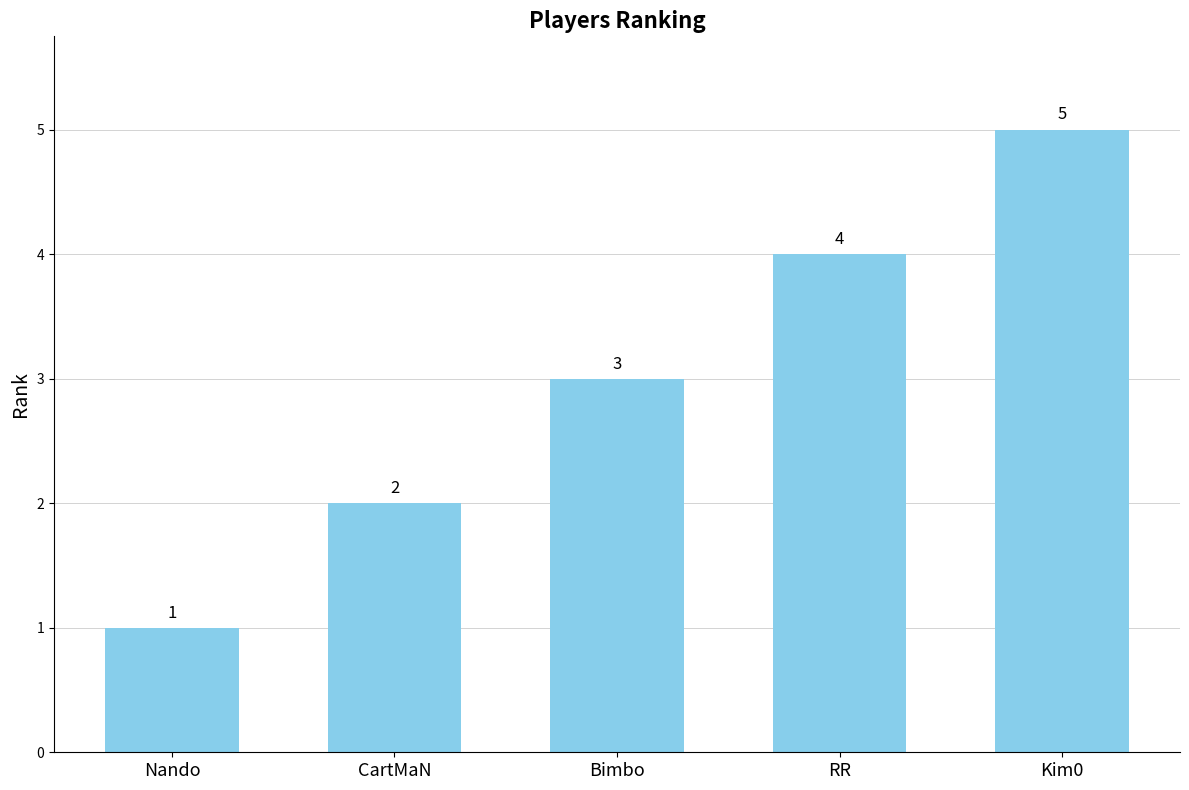

What position from the right is Nando?

5